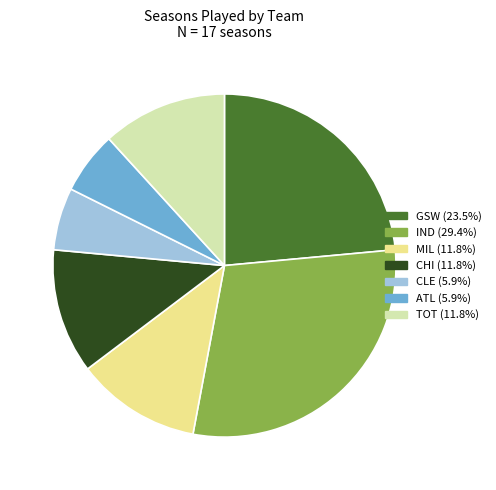

Which slice is the largest?

IND